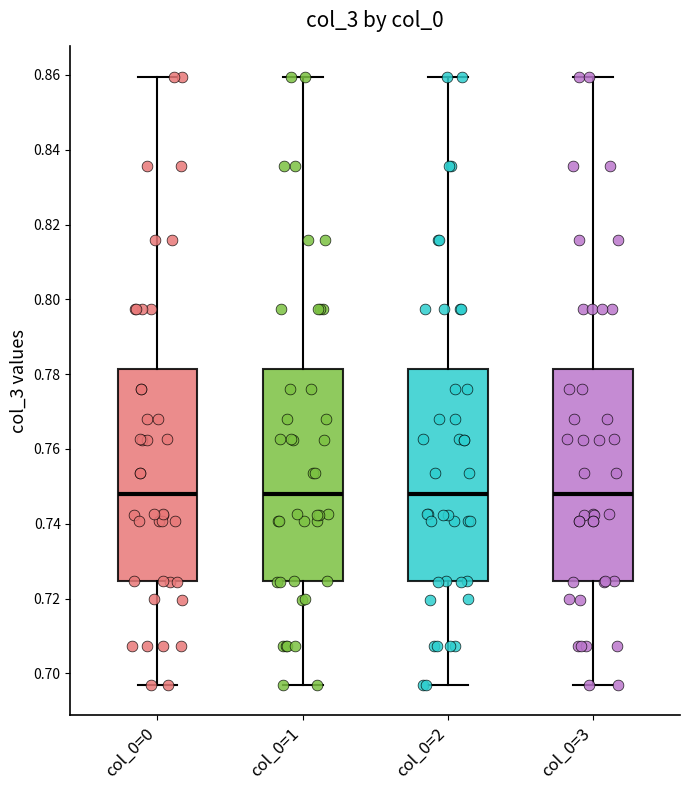

Where is the lower edge of the box for col_0=3 on the y-axis? The values are not printed on the chart, so give them approximately, as read against the axis.

0.724